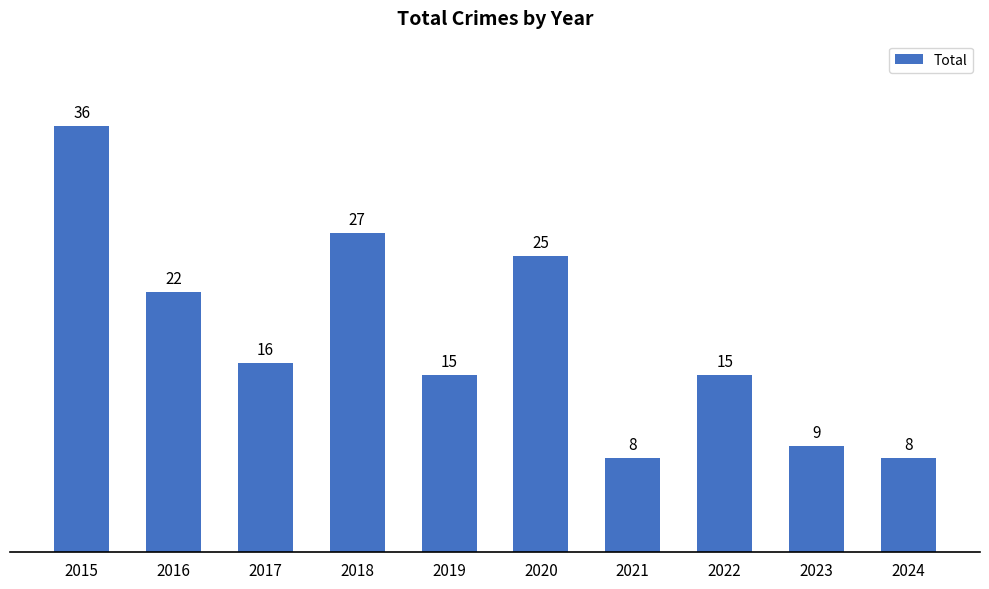

Is it true that the value at 2016 is 38?

False